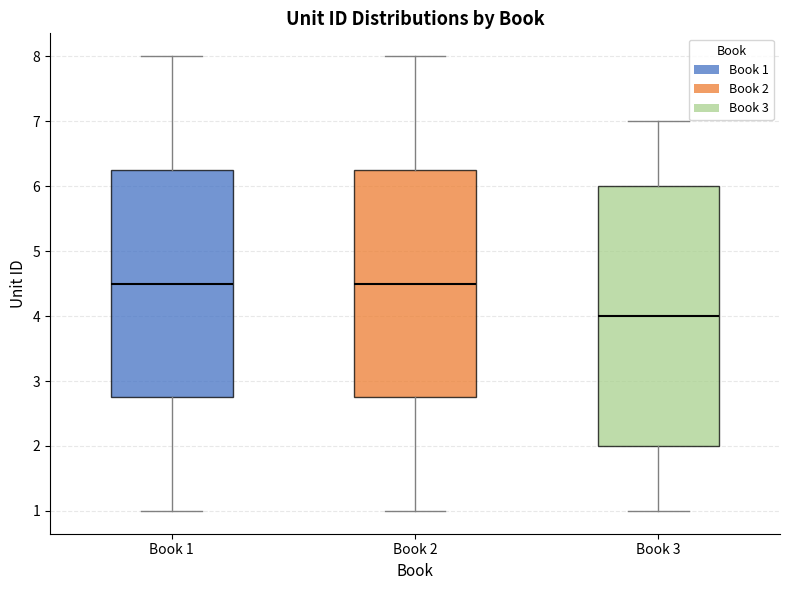

Where does the upper whisker of the box for Book 1 end on the y-axis? The values are not printed on the chart, so give them approximately, as read against the axis.

8.0